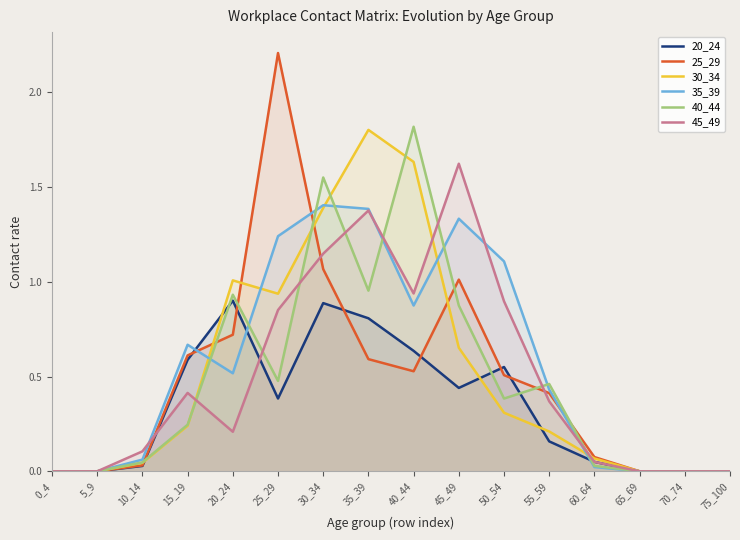

Is the value of 20_24 at 50_54 greater than the value of 30_34 at 15_19?

Yes